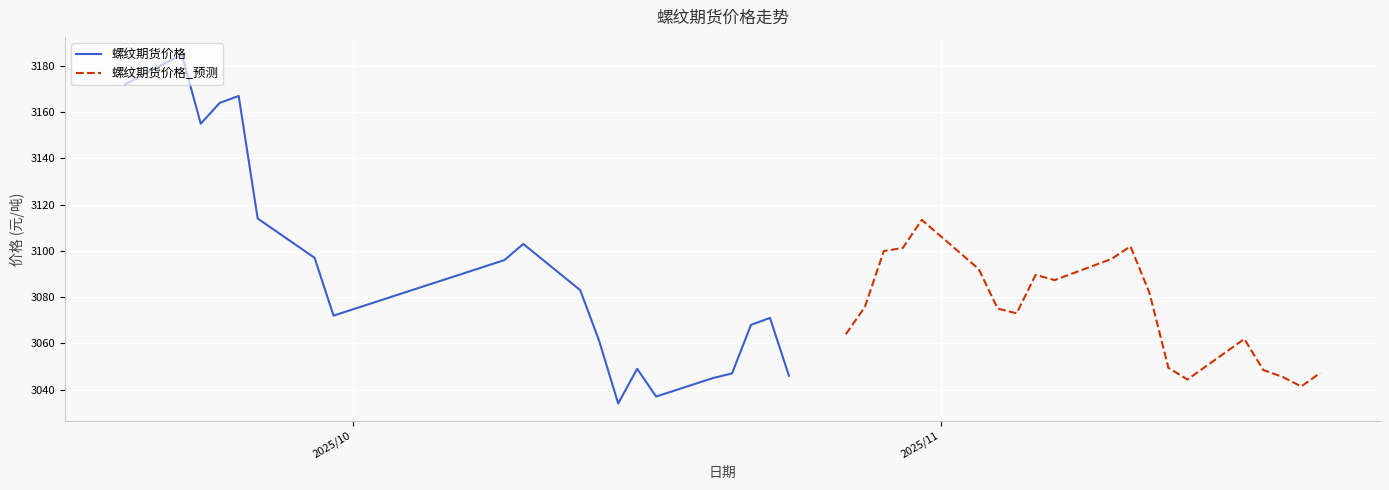

What is the smallest value displayed?

3034.0